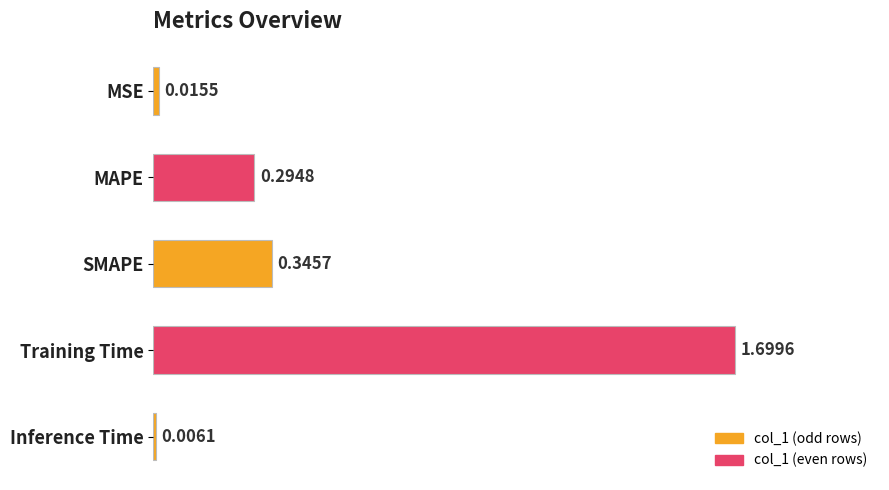

What is the sum of all values?

2.4